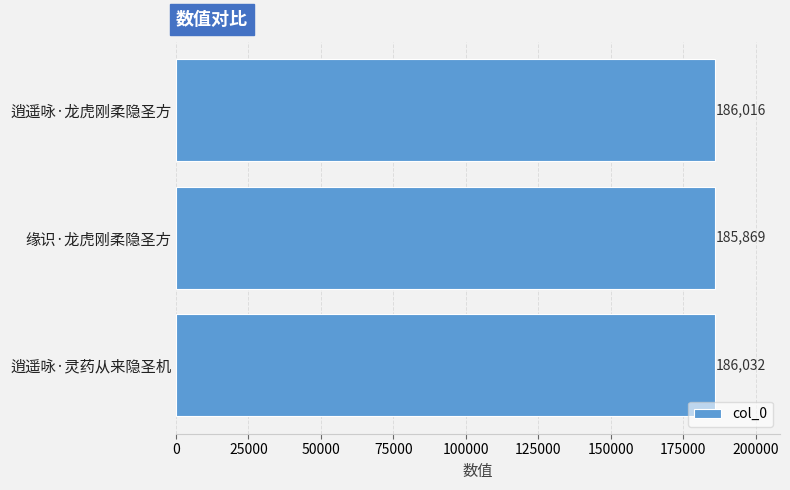

List the labels in order of value, largest first.

逍遥咏·灵药从来隐圣机, 逍遥咏·龙虎刚柔隐圣方, 缘识·龙虎刚柔隐圣方